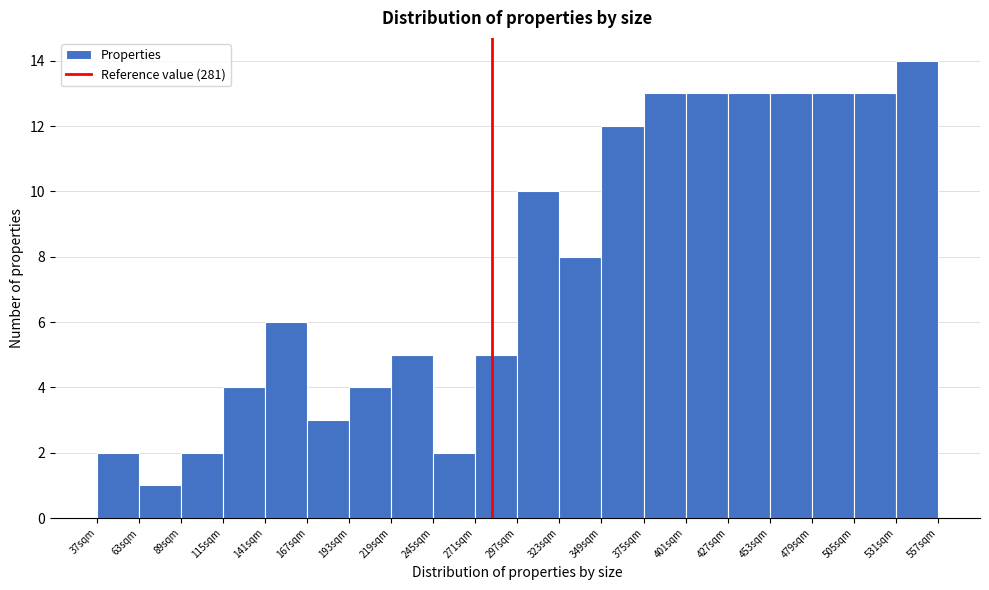

Reading left to right, transcribe this chart: for each bar, give the range it covers on the x-axis and its height. Neither the bar edges nor the heights are printed on the chart, so give them approximately, as read against the axes.

37 to 63: 2
63 to 89: 1
89 to 115: 2
115 to 141: 4
141 to 167: 6
167 to 193: 3
193 to 219: 4
219 to 245: 5
245 to 271: 2
271 to 297: 5
297 to 323: 10
323 to 349: 8
349 to 375: 12
375 to 401: 13
401 to 427: 13
427 to 453: 13
453 to 479: 13
479 to 505: 13
505 to 531: 13
531 to 557: 14